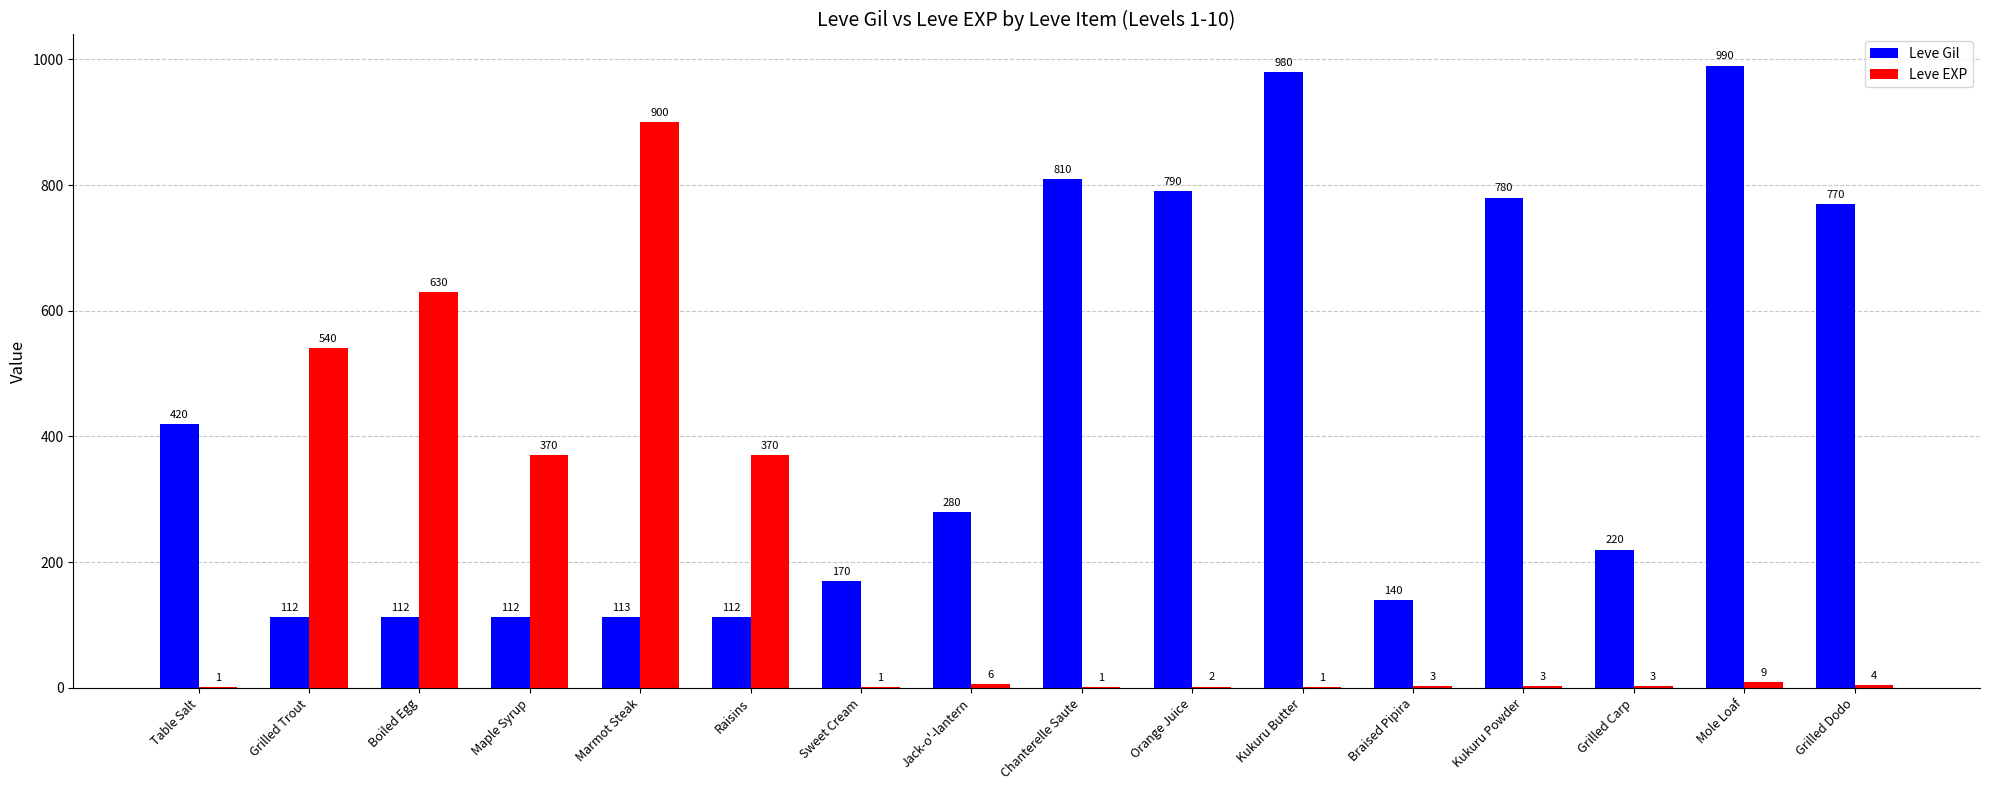

What is the total value across all series at Table Salt?

421